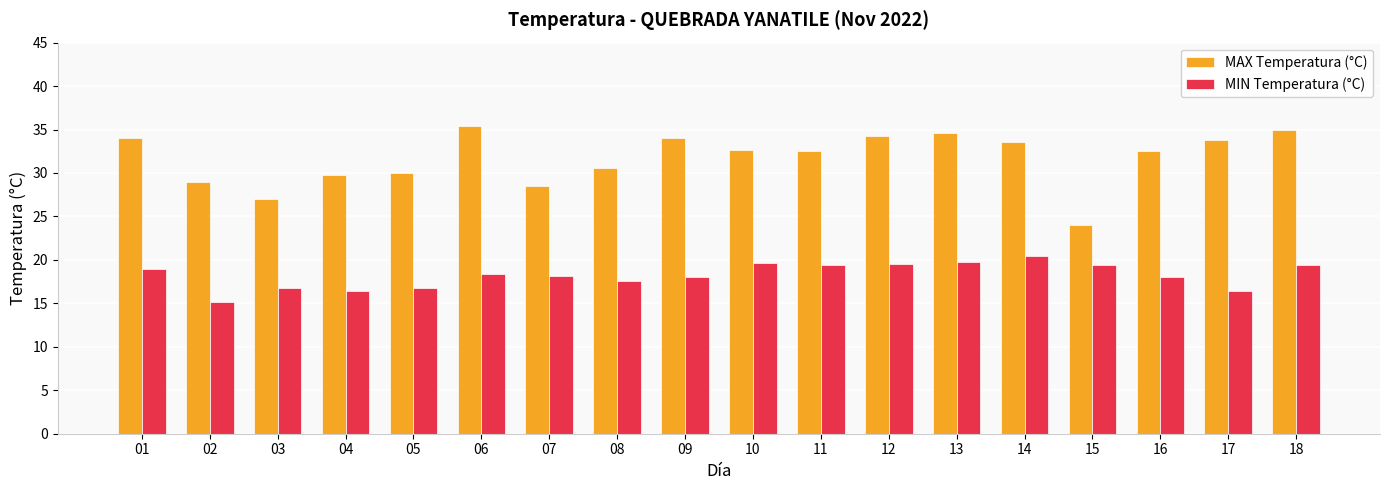

Which category has the lowest value across all series?

02